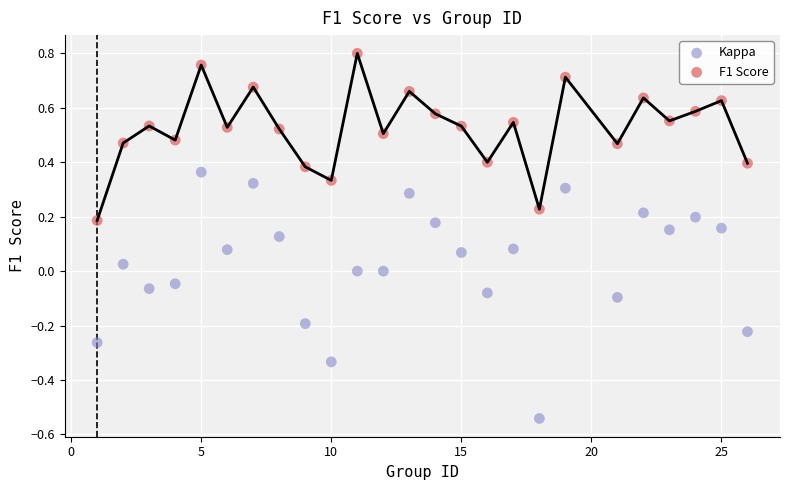

Across all data points, what is the range of X values (max minus min)?

25.0